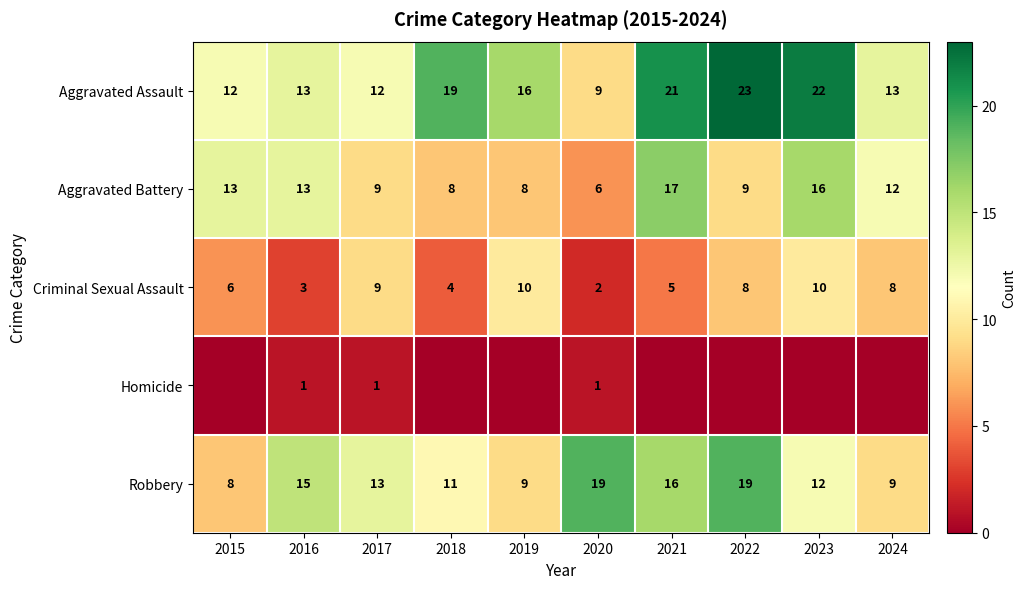

What is the total value across all series at 2024?

42